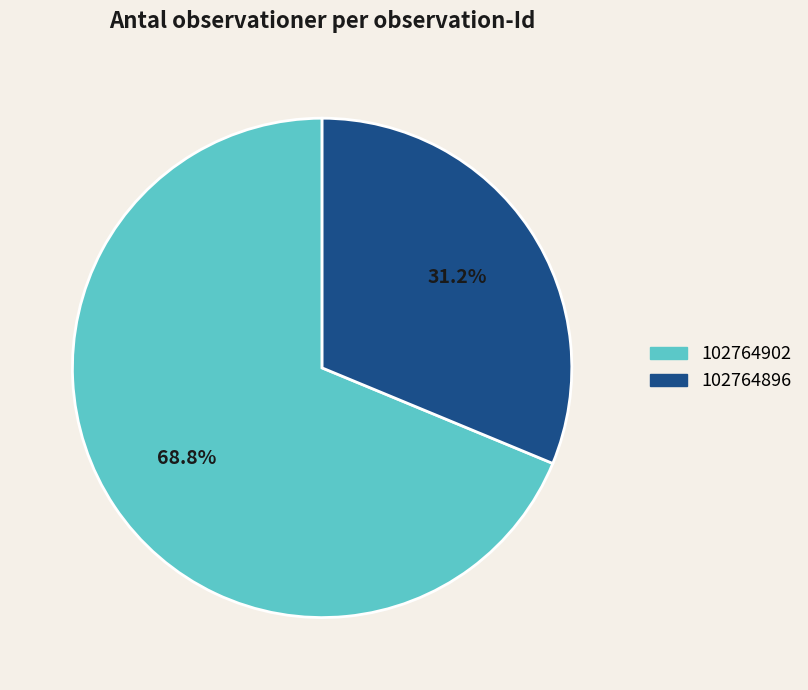

True or false: 102764902 accounts for 69% of the total.

True